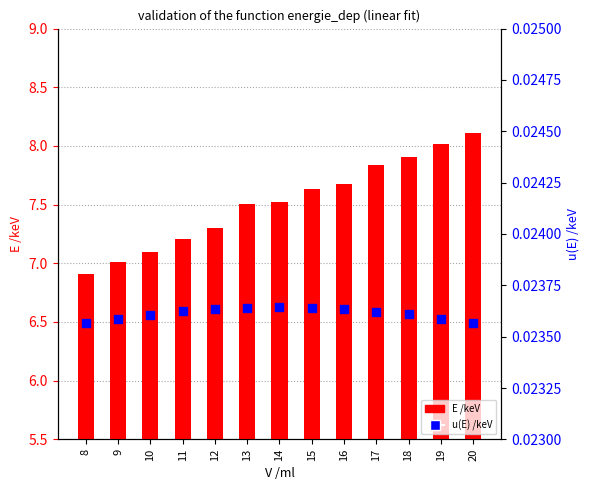

Which series reaches the maximum Y coordinate?

E /keV